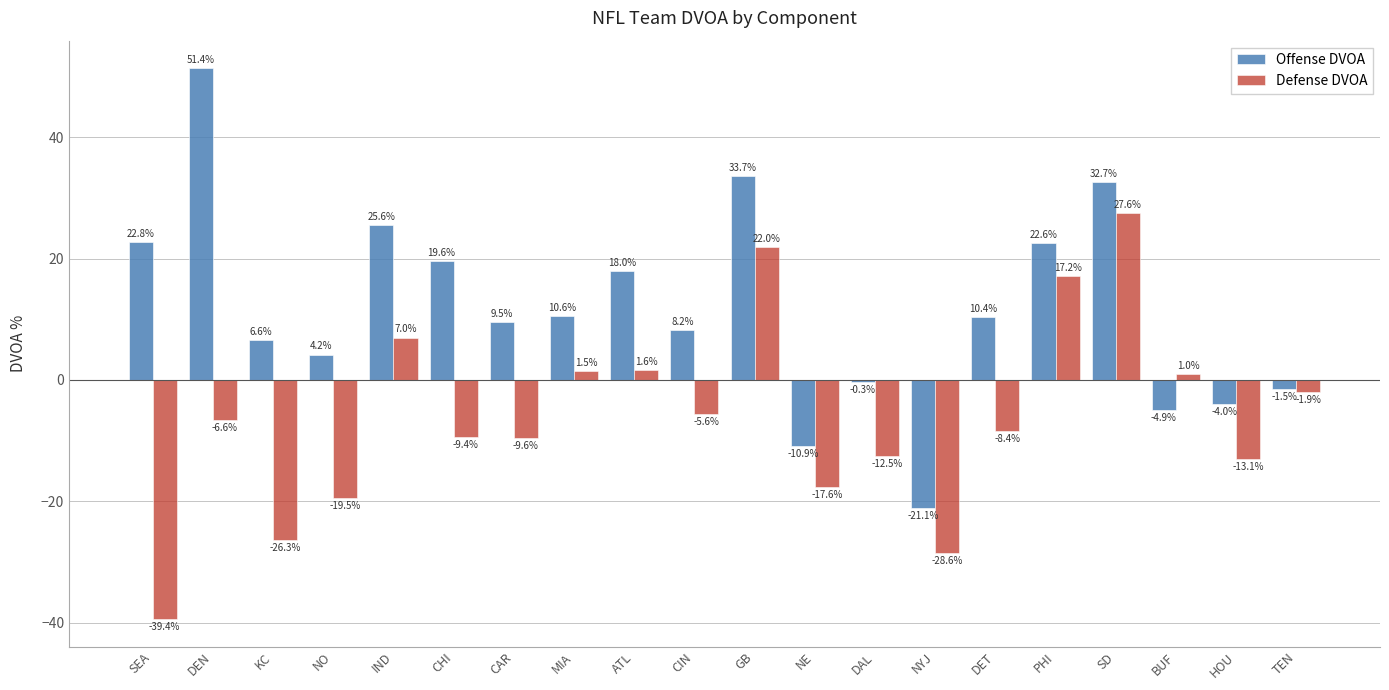

Is it true that Defense DVOA equals -12.5 at DAL?

True